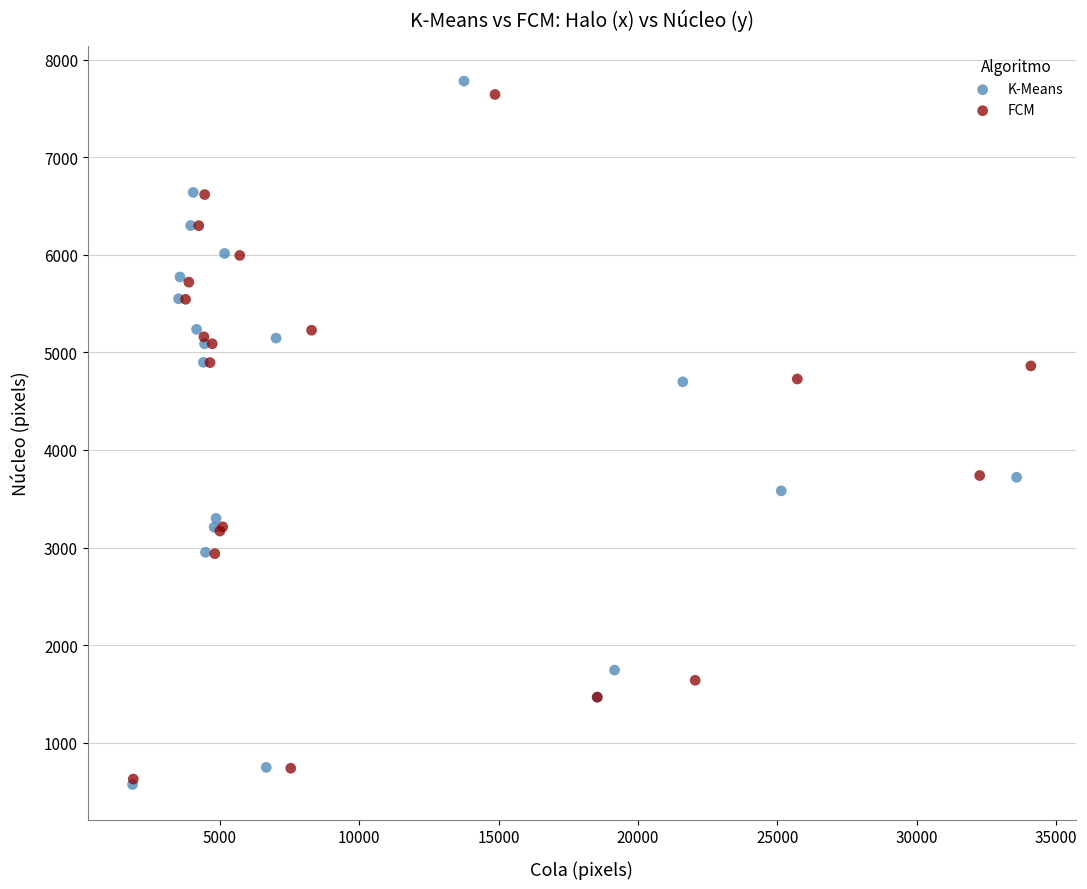

Which series has the largest Y range (max minus min)?

K-Means